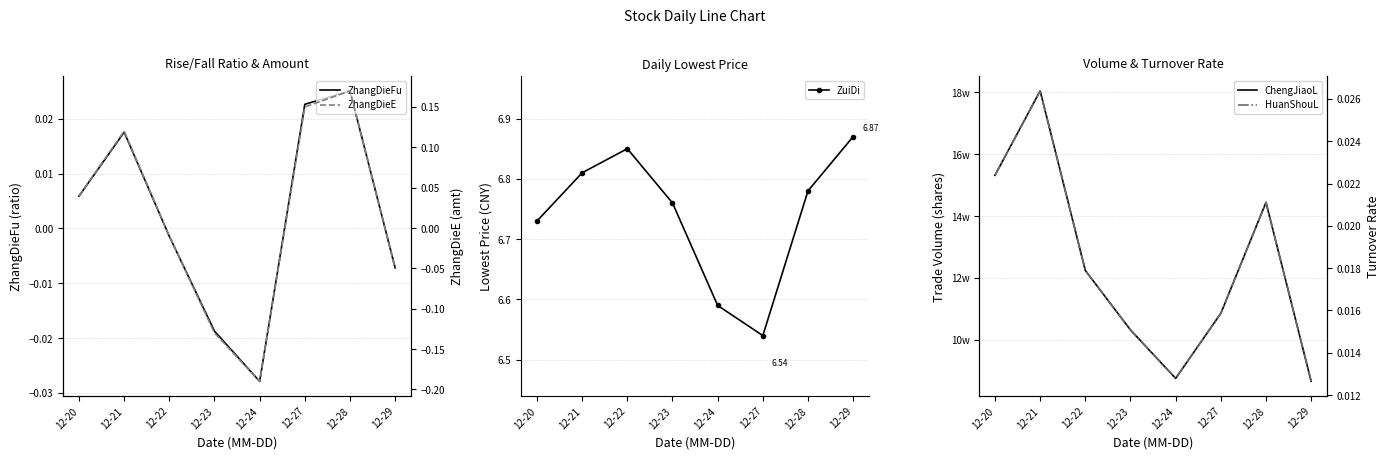

Reading left to right, extract all data points from this chart.

ZhangDieFu: 0.0	0.0	-0.0	-0.0	-0.0	0.0	0.0	-0.0
ZuiDi: 6.7	6.8	6.8	6.8	6.6	6.5	6.8	6.9
ChengJiaoL: 153170.5	180480.7	122400.5	103162.0	87502.3	108536.0	144426.2	86537.6
ZhangDieE: 0.0	0.1	-0.0	-0.1	-0.2	0.1	0.2	-0.1
HuanShouL: 0.0	0.0	0.0	0.0	0.0	0.0	0.0	0.0